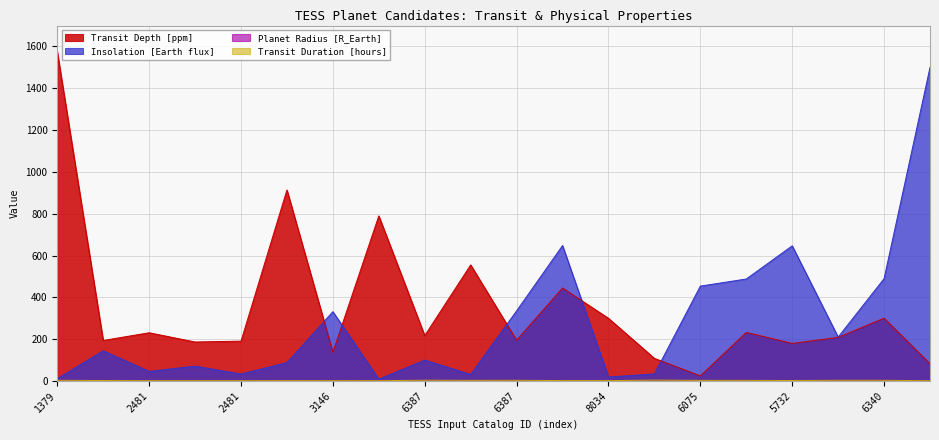

Reading left to right, list all the values displayed in this chart.

Transit Duration [hours]: 3.5	2.4	1.6	1.6	1.6	1.8	1.7	1.7	3.9	3.3	3.5	2.1	2.0	4.4	3.1	3.1	2.5	3.6	3.5	1.4
Transit Depth [ppm]: 1575.0	194.0	230.9	186.8	190.8	914.0	137.9	790.0	217.4	555.3	195.2	445.0	300.0	108.5	24.6	232.6	180.0	208.6	300.5	82.7
Planet Radius [R_Earth]: 3.1	1.0	1.0	0.9	1.0	2.6	0.9	2.5	1.5	2.7	1.6	2.1	2.3	1.3	0.6	2.4	1.8	2.1	2.8	1.3
Insolation [Earth flux]: 10.9	144.8	45.9	71.2	33.5	87.9	331.6	8.7	99.9	31.4	335.6	647.9	19.3	33.7	454.0	488.0	646.6	210.3	489.6	1500.1